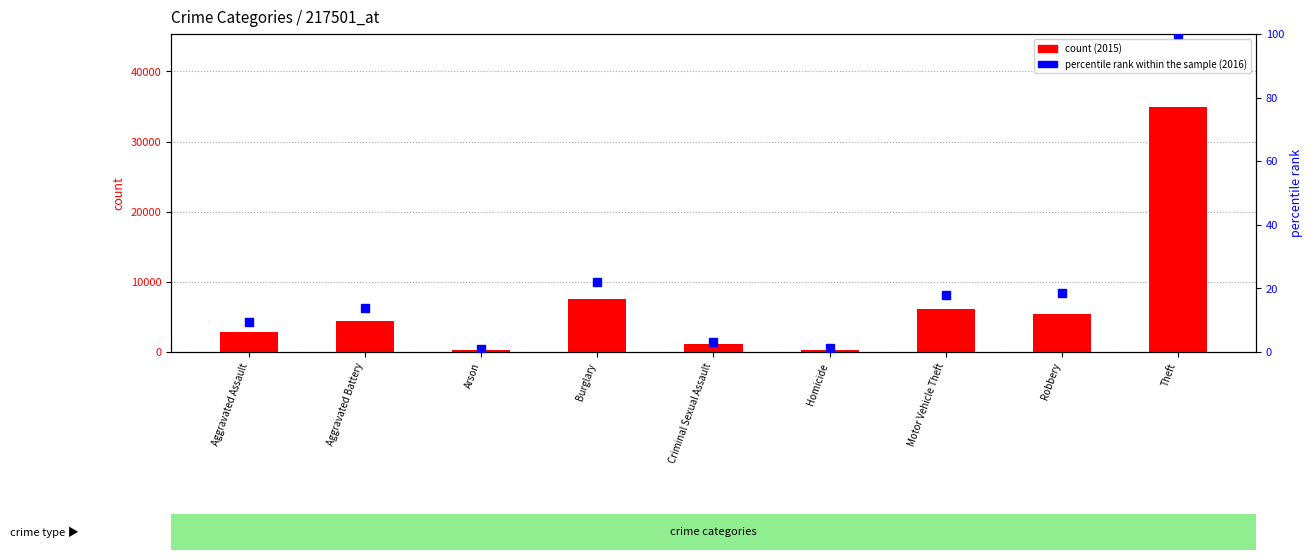

Is the value of percentile rank within the sample at Burglary greater than the value of count at Criminal Sexual Assault?

No